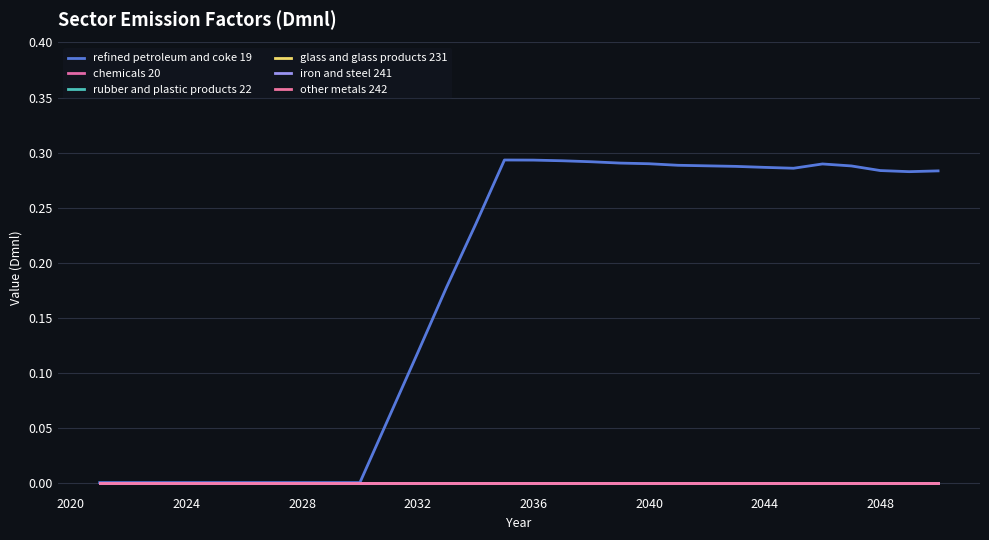

How many lines are shown in the chart?

6